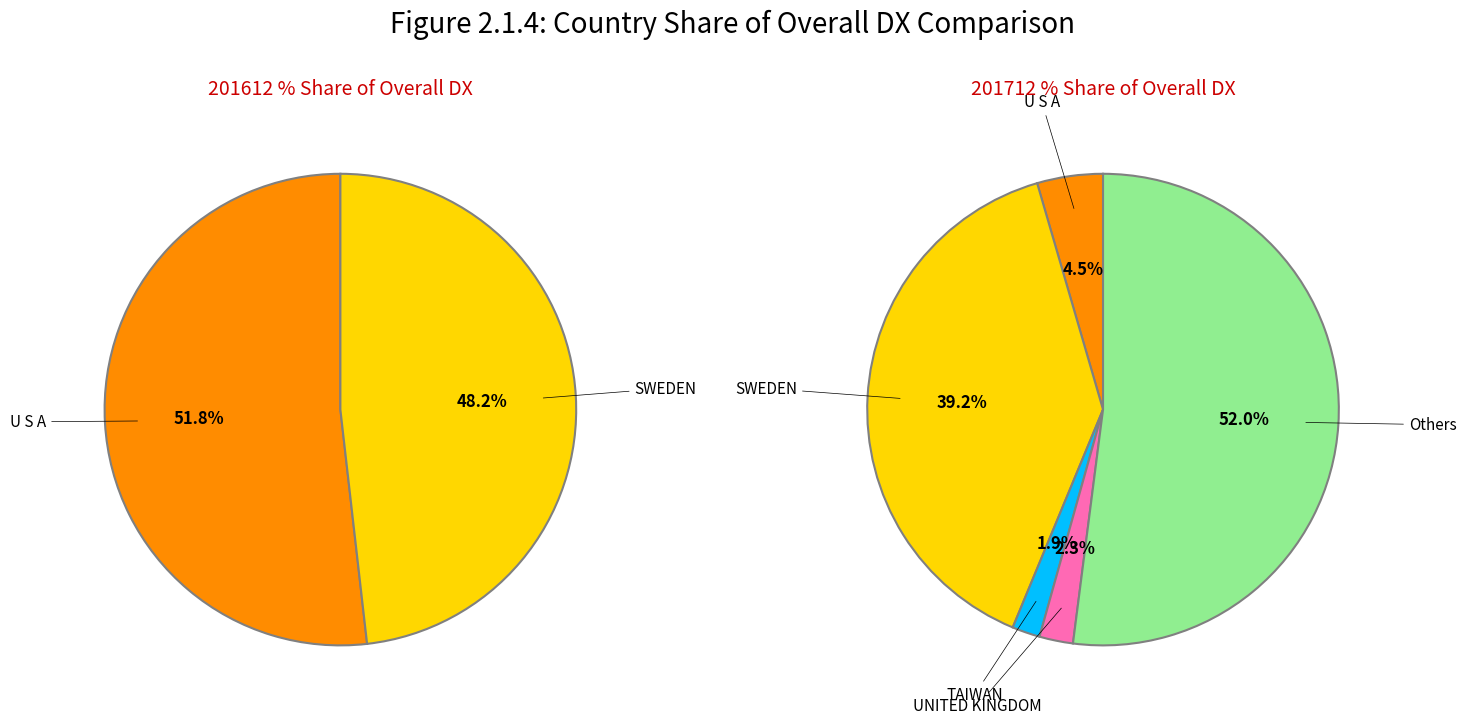

Is it true that U S A is 61% of the pie?

False